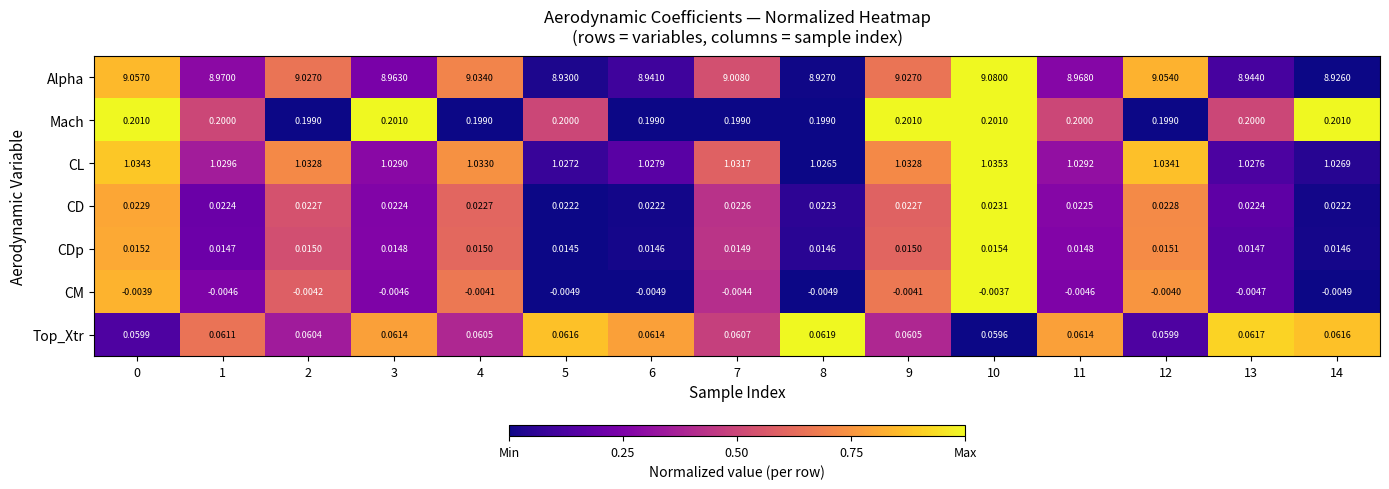

How many distinct data groups are displayed?

7